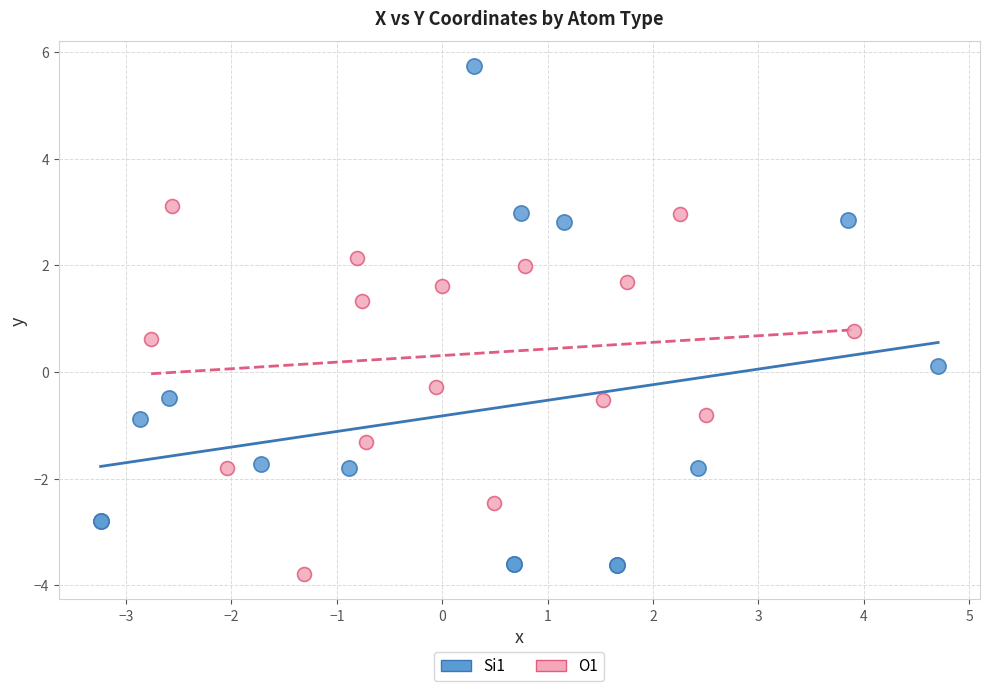

Which series contains the lowest Y value?

O1